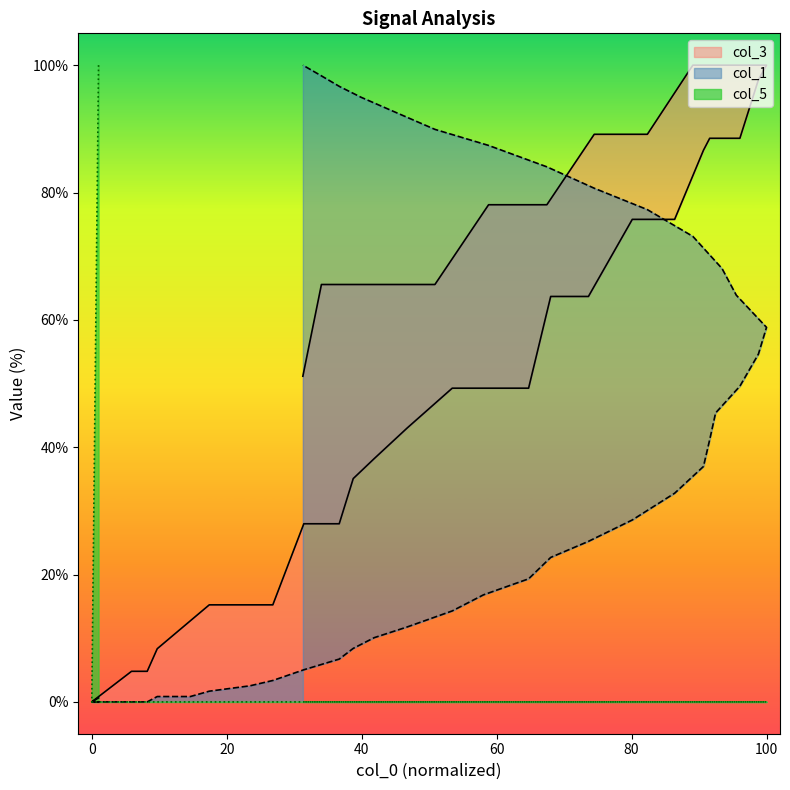

Does the chart display data point markers on the line(s)?

No